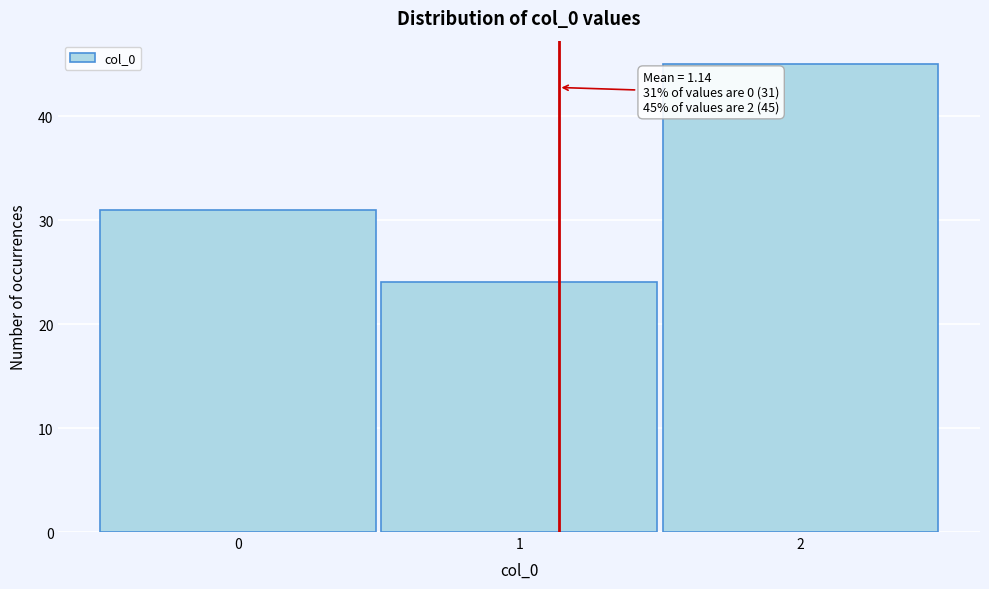

Which range on the x-axis has the tallest bar?

1.5 to 2.5